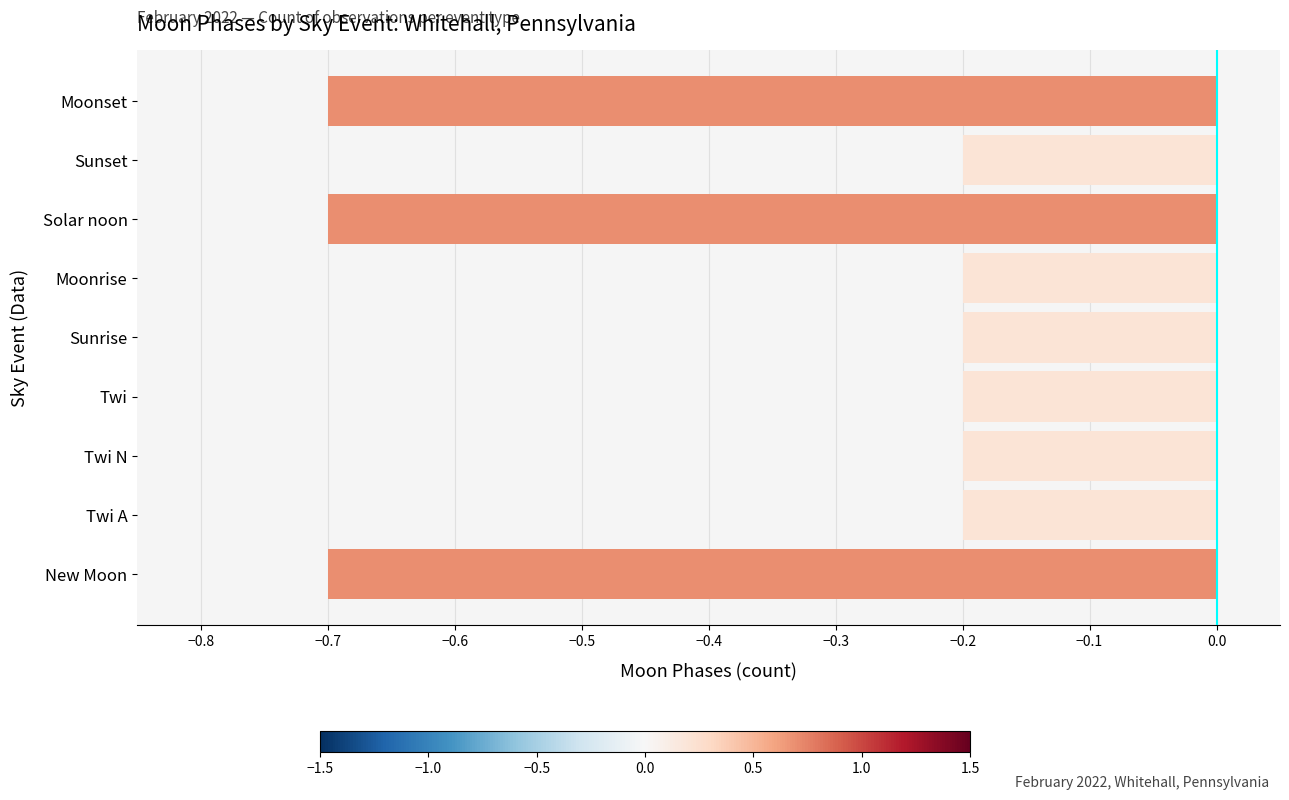

Count the number of categories in the chart.

9